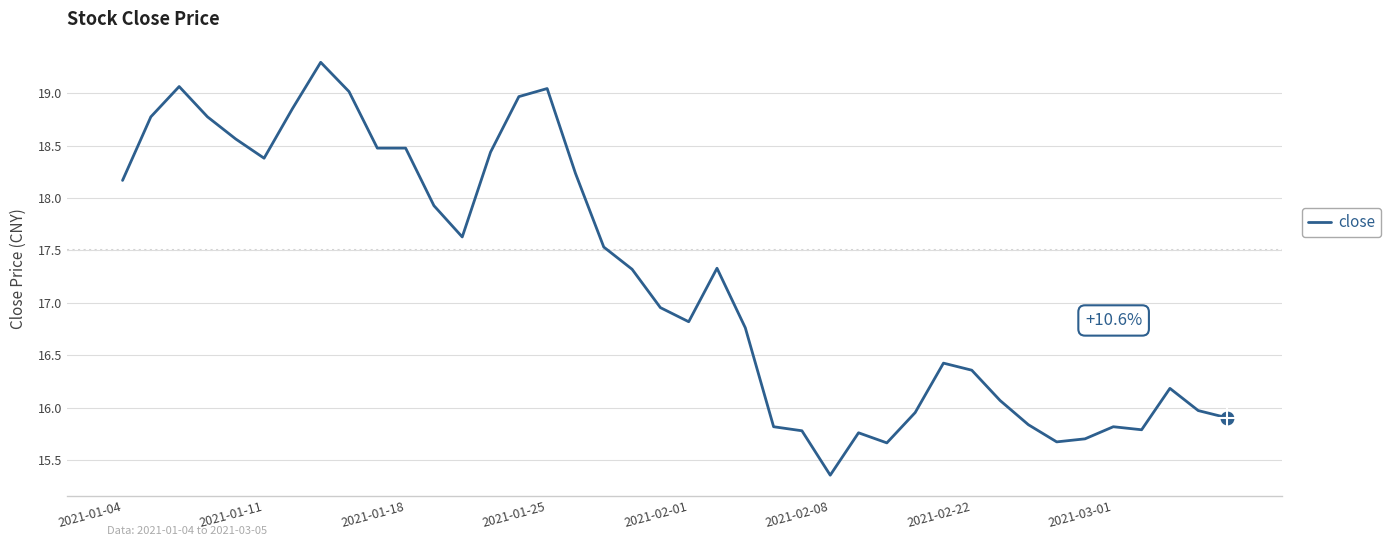

What is the maximum value shown in the chart?

19.3